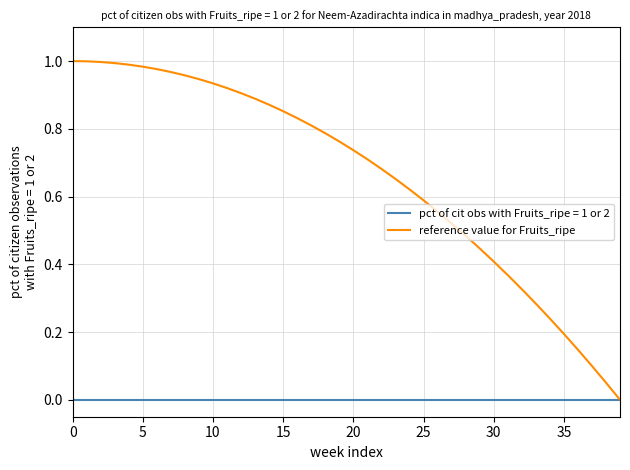

Which series has the largest total across all categories?

reference value for Fruits_ripe